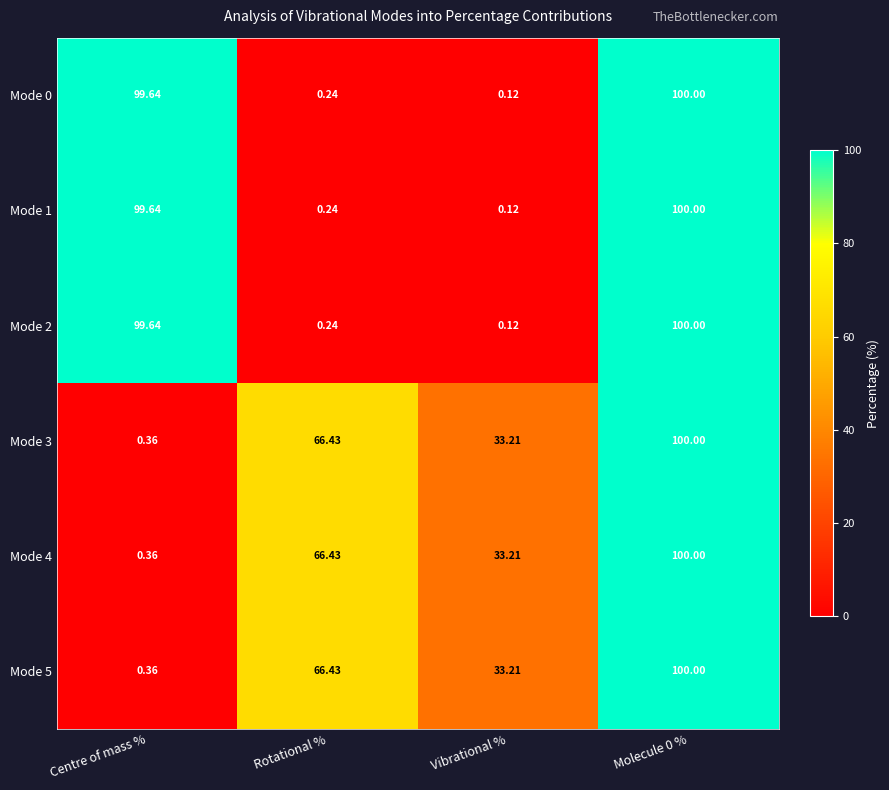

Is the value of Mode 4 at Vibrational % greater than the value of Mode 2 at Centre of mass %?

No